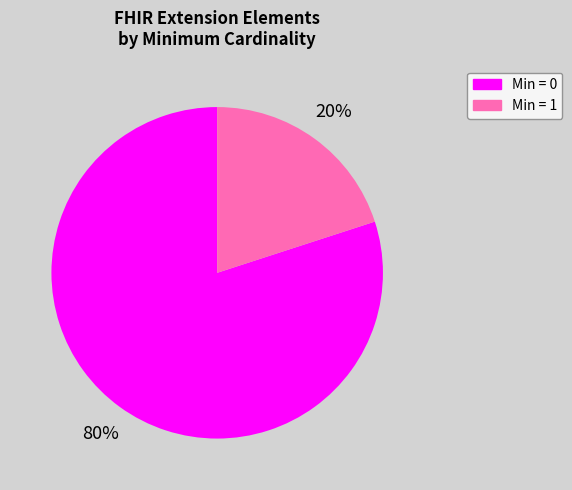

True or false: Min = 0 accounts for 68% of the total.

False